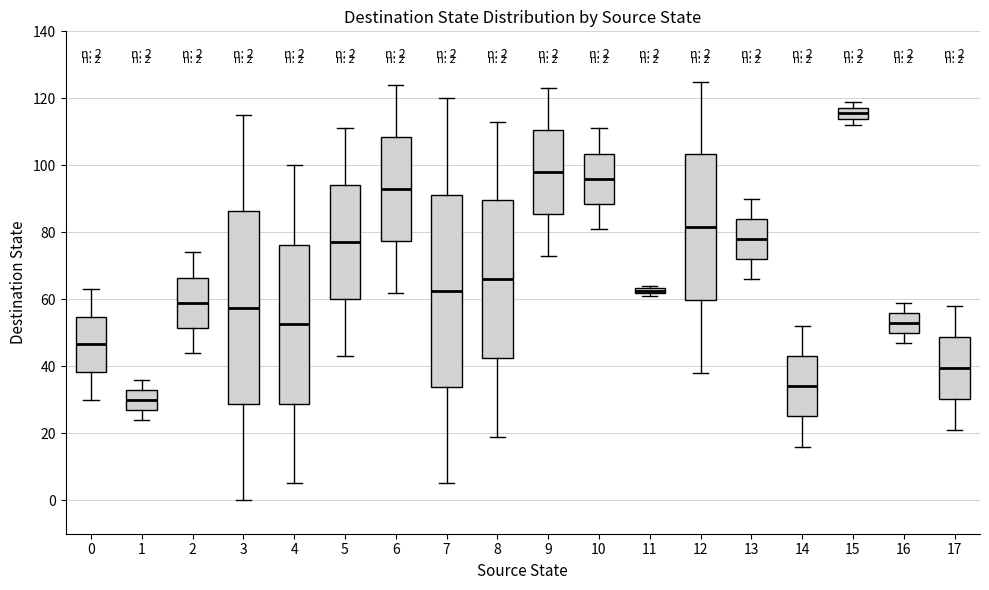

Which box's median line is the highest?

15